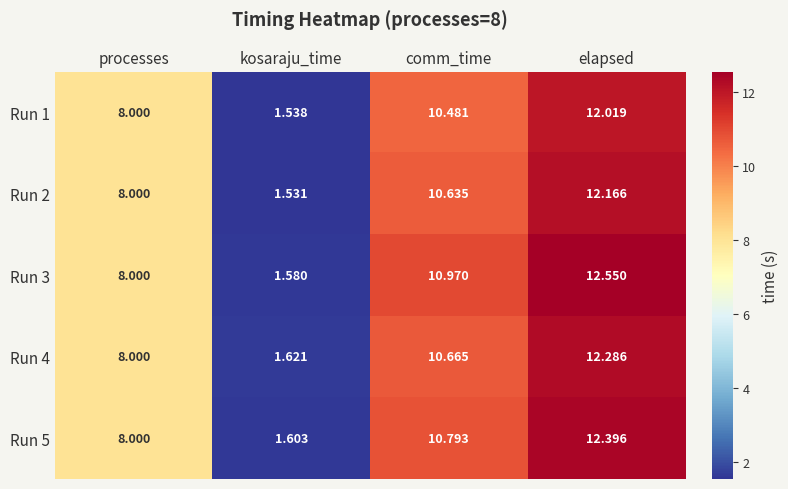

Which series has the largest range (max minus min)?

Run 3